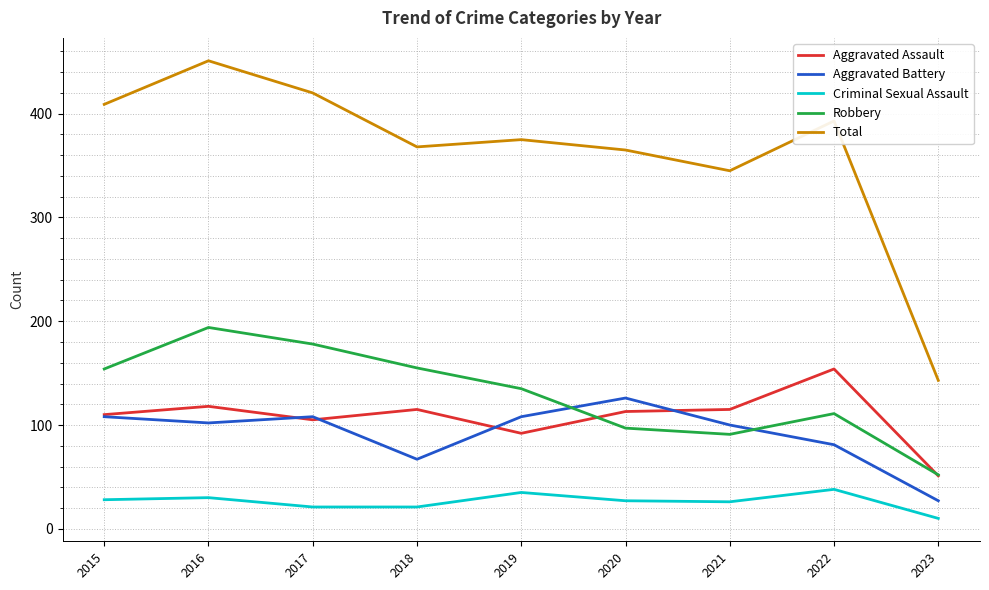

What are all the series names shown in the legend?

Aggravated Assault, Aggravated Battery, Criminal Sexual Assault, Robbery, Total